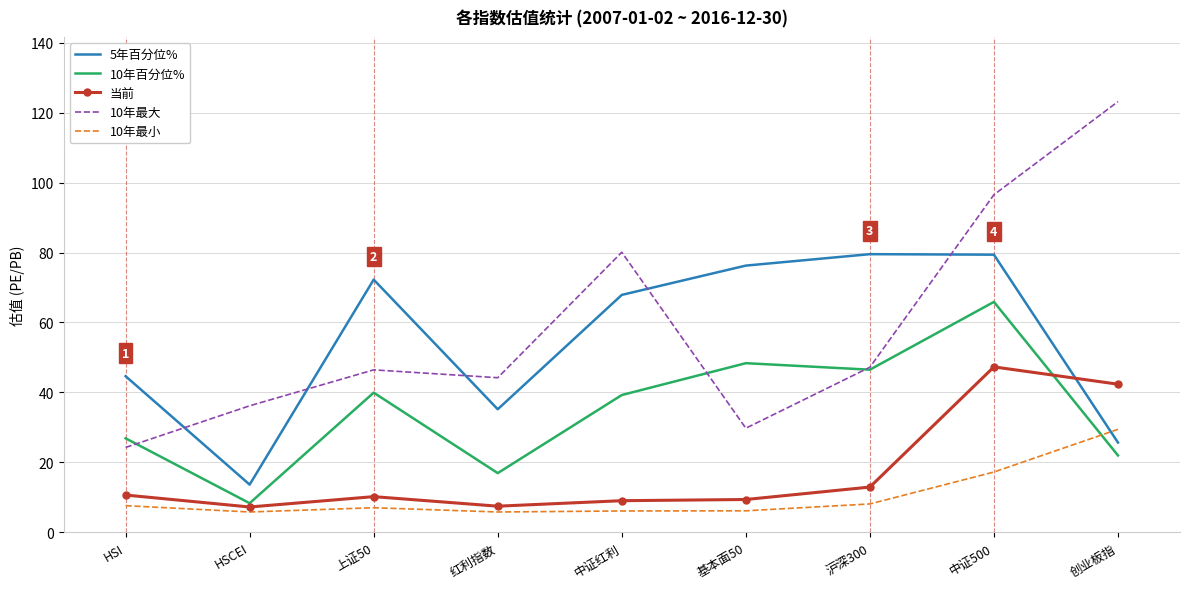

Between which two adjacent categories do 10年最小 and 5年百分位% first intersect?

中证500 and 创业板指